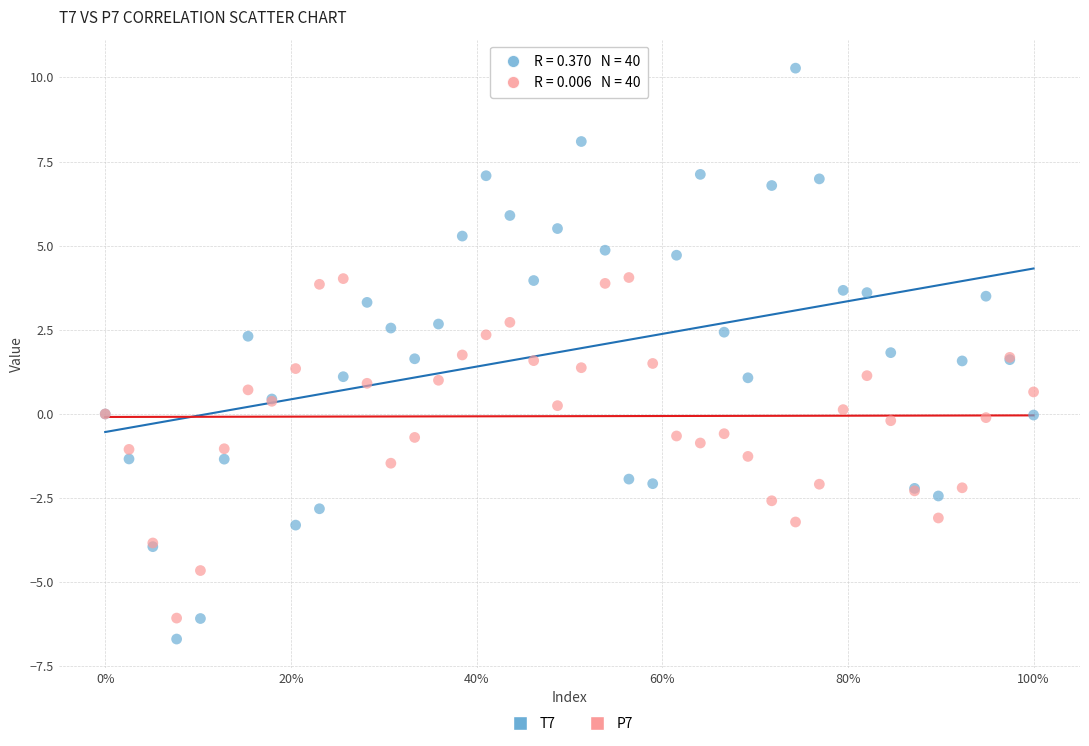

Which series has the largest Y range (max minus min)?

T7